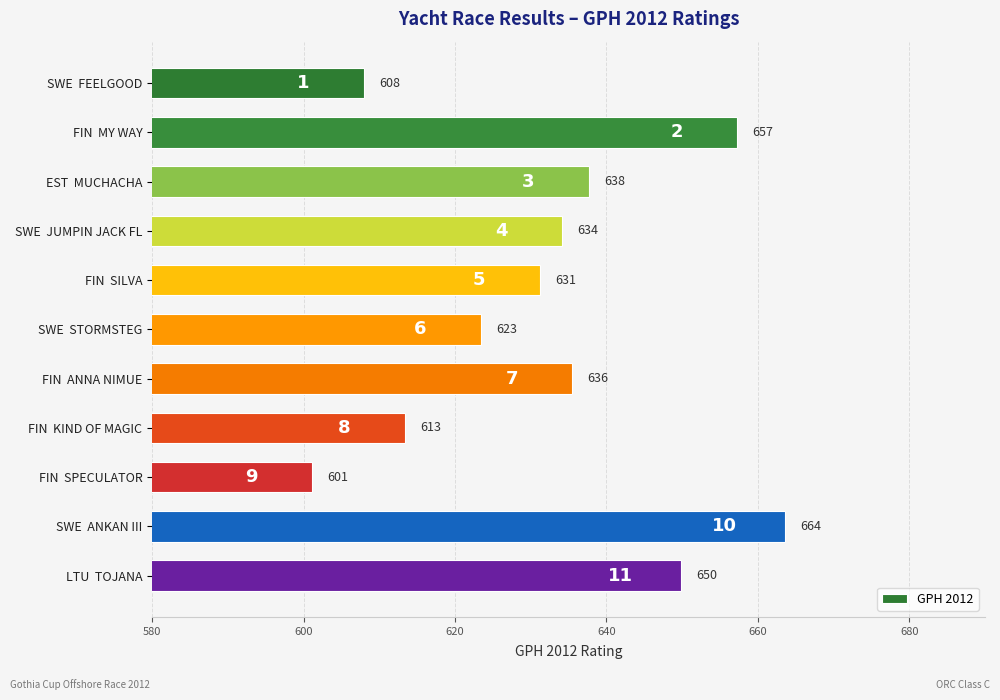

List the labels in order of value, smallest first.

FIN  SPECULATOR, SWE  FEELGOOD, FIN  KIND OF MAGIC, SWE  STORMSTEG, FIN  SILVA, SWE  JUMPIN JACK FL, FIN  ANNA NIMUE, EST  MUCHACHA, LTU  TOJANA, FIN  MY WAY, SWE  ANKAN III